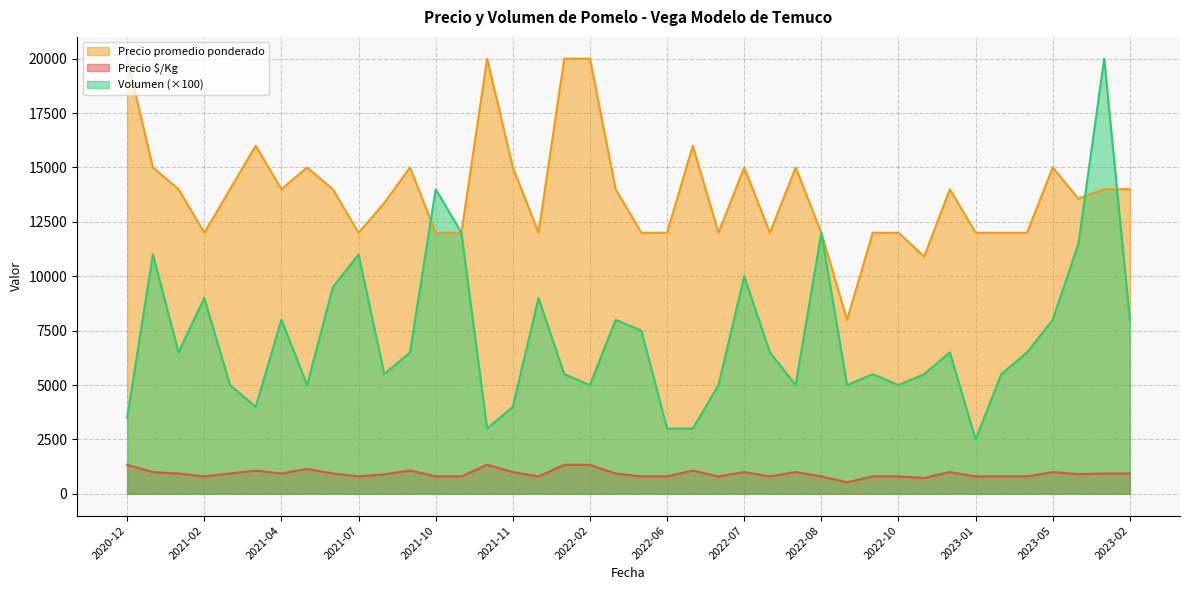

How many lines are shown in the chart?

3